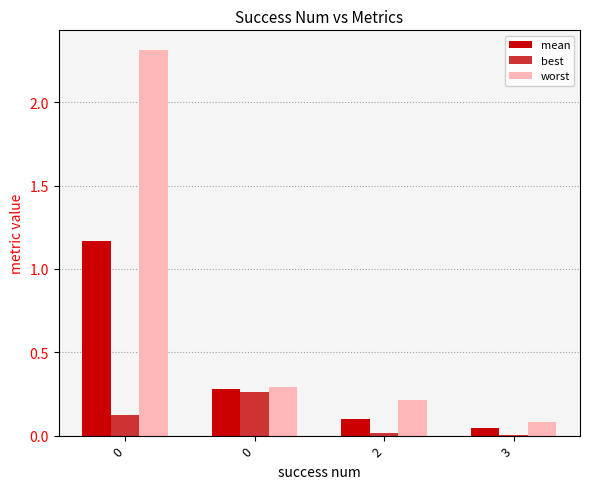

Is it true that worst equals 0.4 at 0?

False